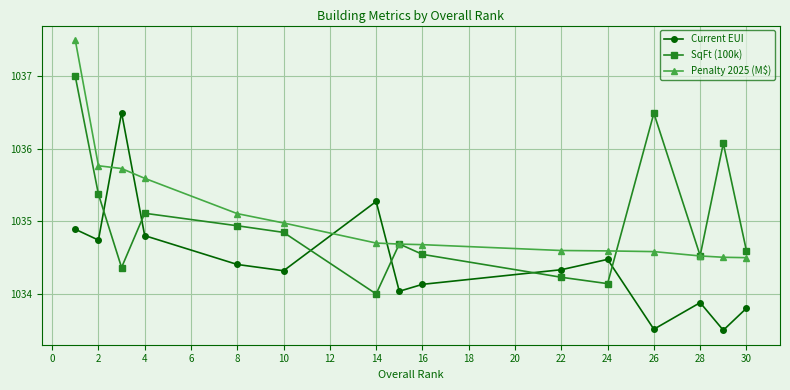

What is the maximum value shown in the chart?

1037.5